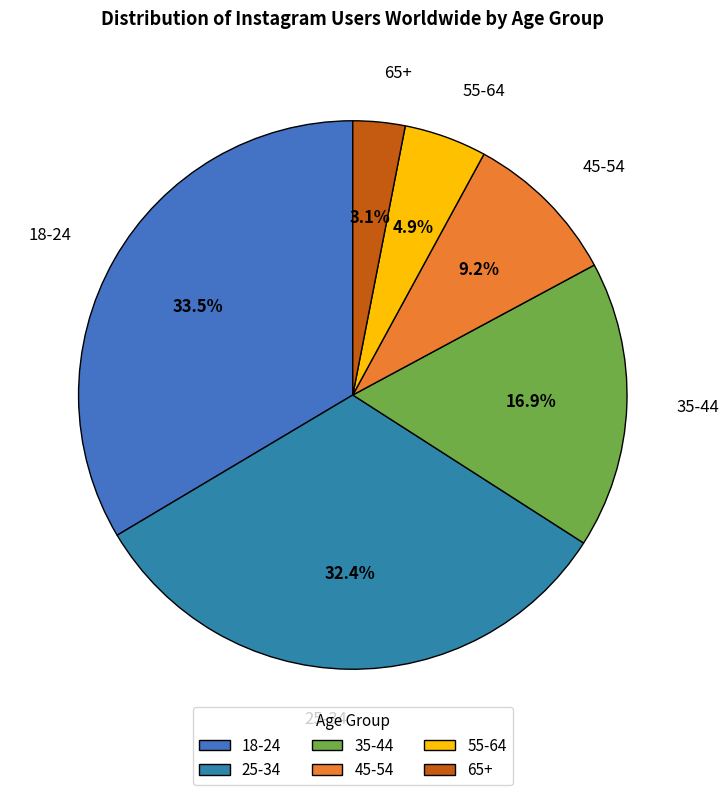

Is it true that 35-44 is 17% of the pie?

True